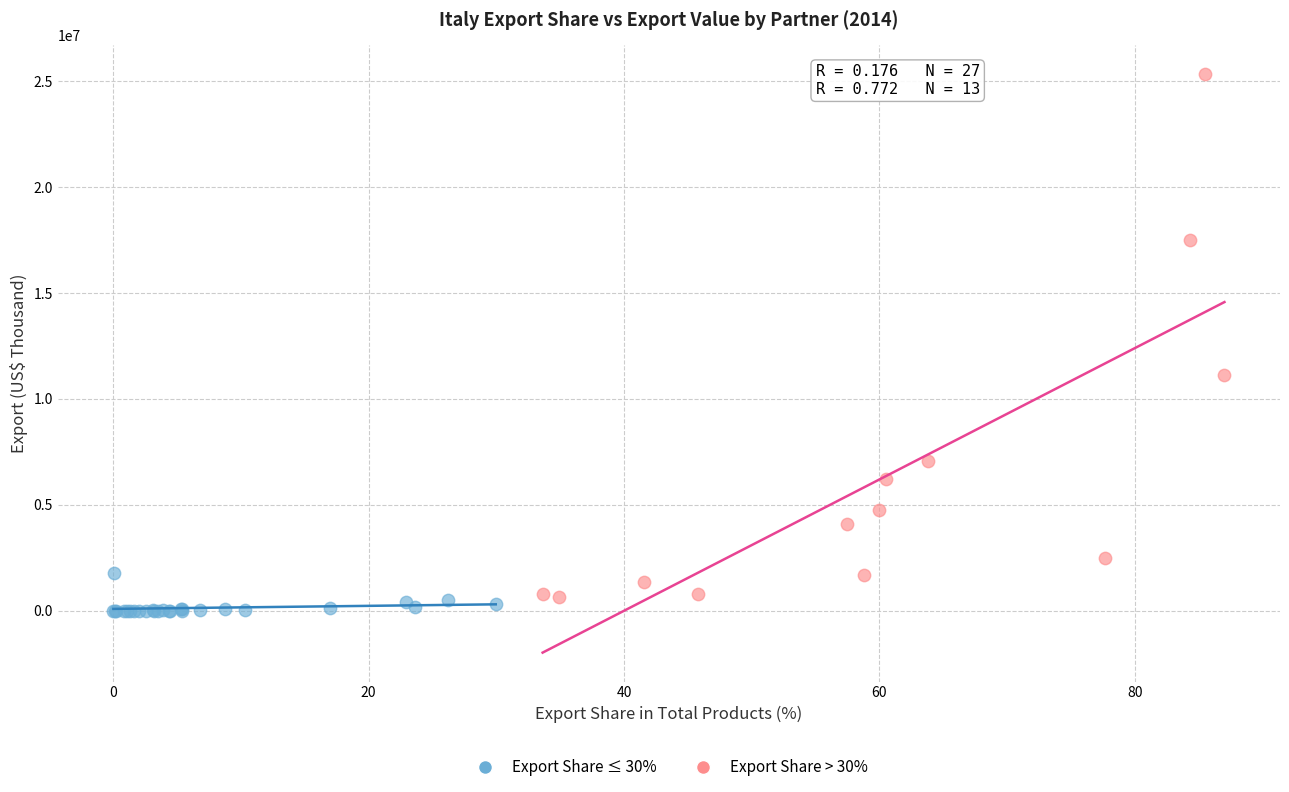

Which series has the widest spread of Y values?

Export Share > 30%